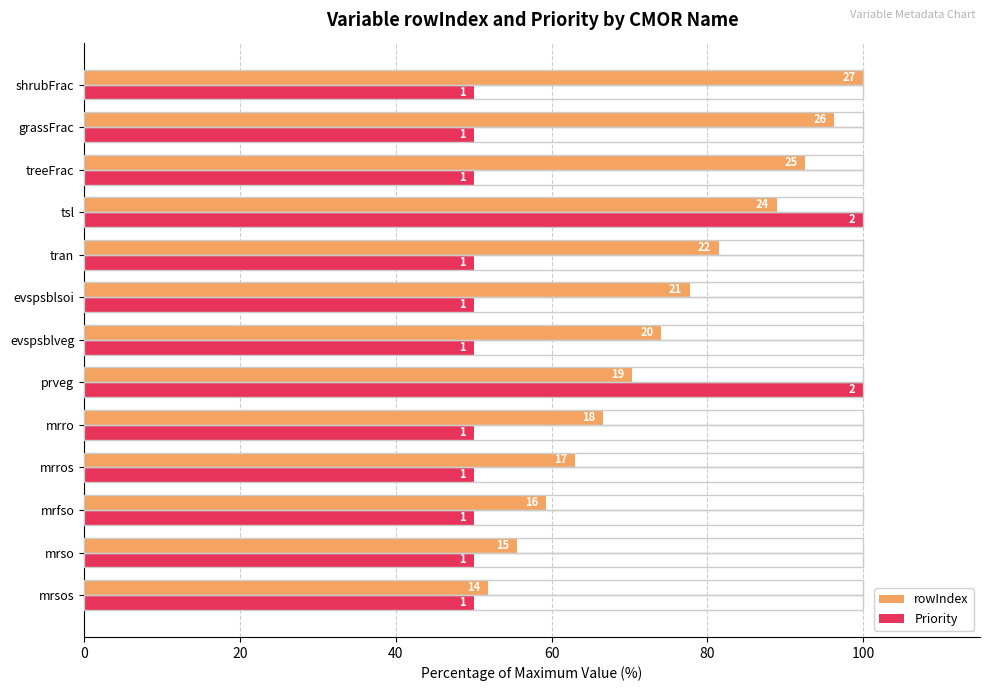

What are all the series names shown in the legend?

rowIndex, Priority